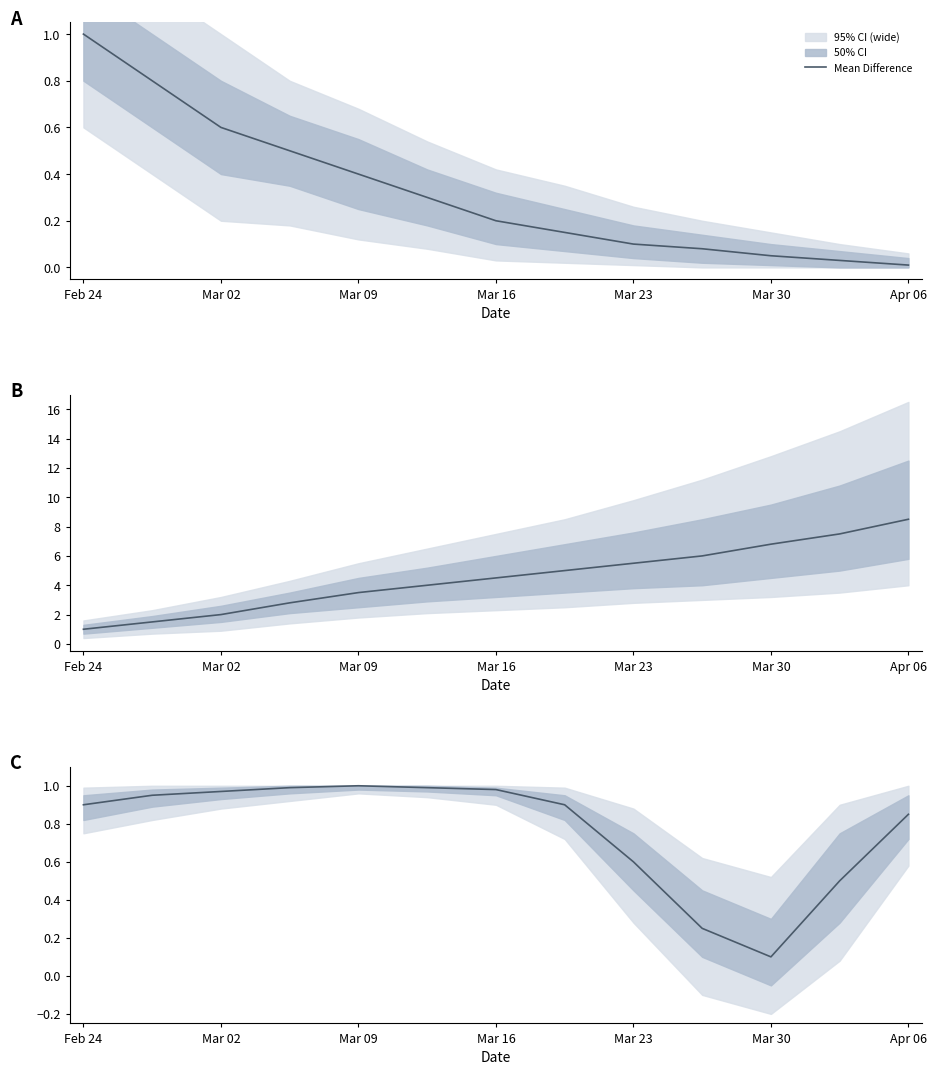

How many lines are shown in the chart?

1